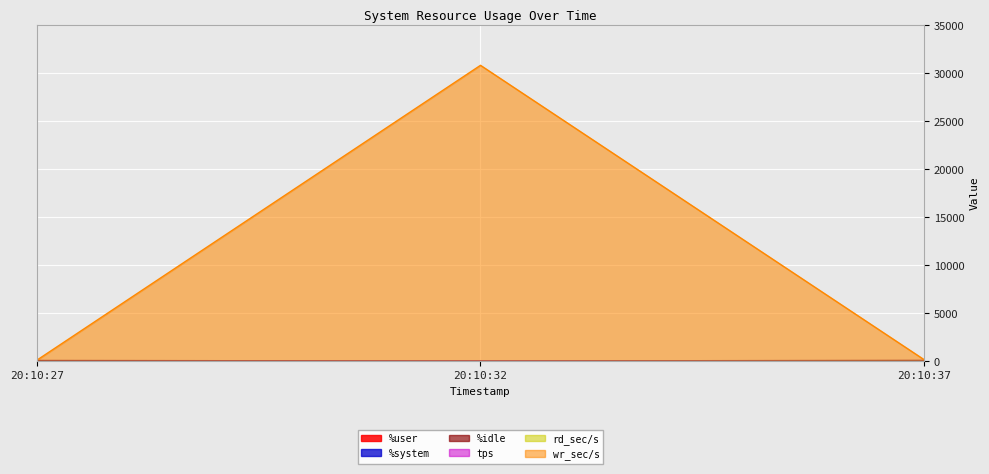

Is it true that %system equals 3.0 at 20:10:32?

True